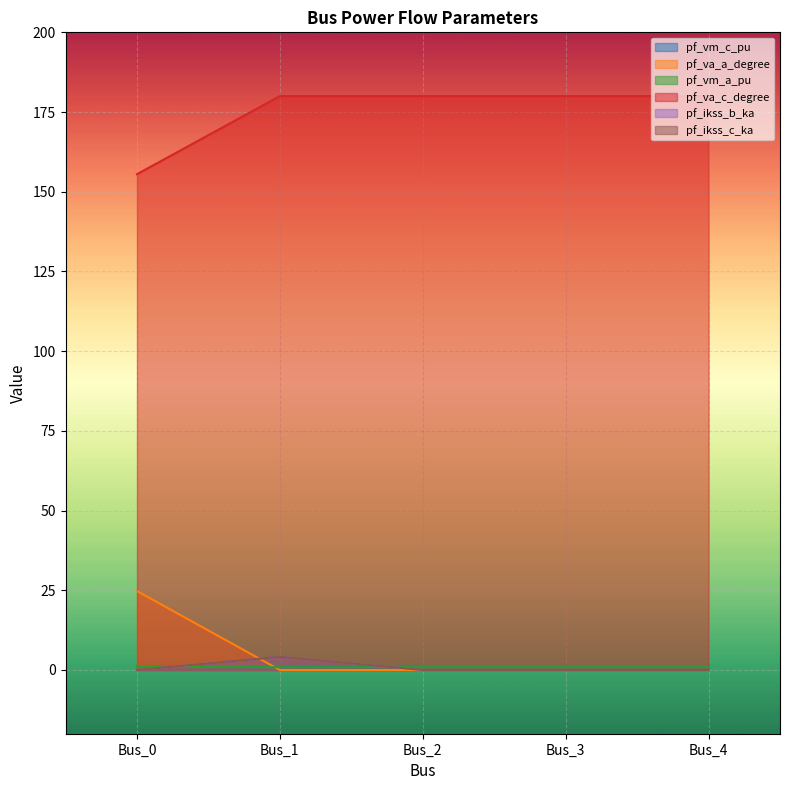

Which has a higher value, Bus_1 or Bus_0?

Bus_0